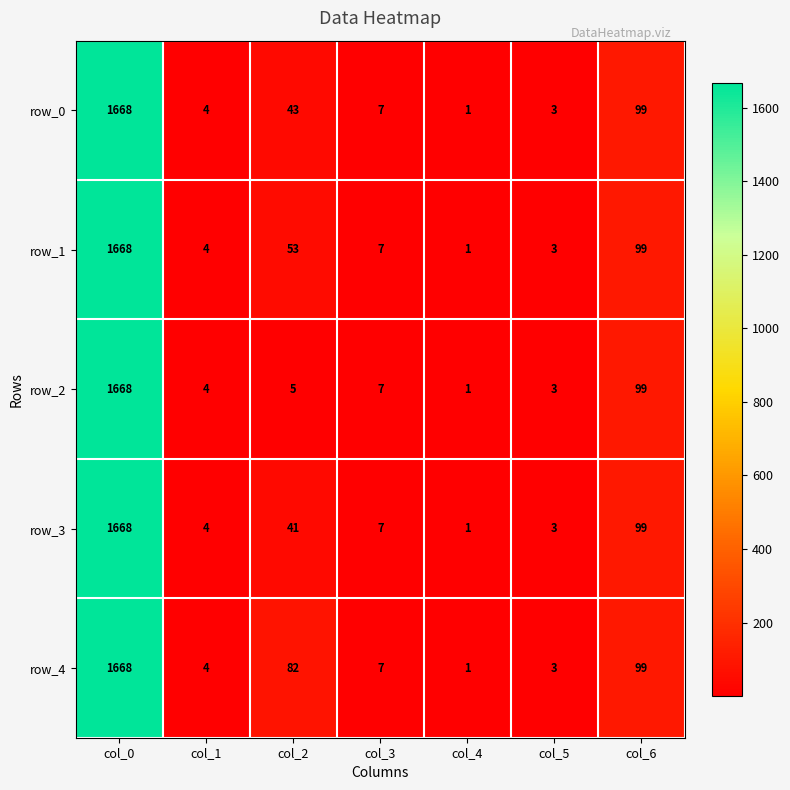

At col_2, list the series in order from smallest to largest.

row_2, row_3, row_0, row_1, row_4